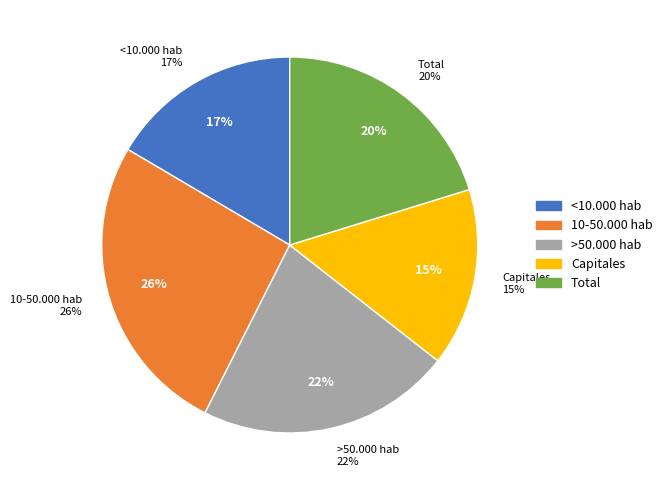

Does Capitales account for over 50% of the chart?

No